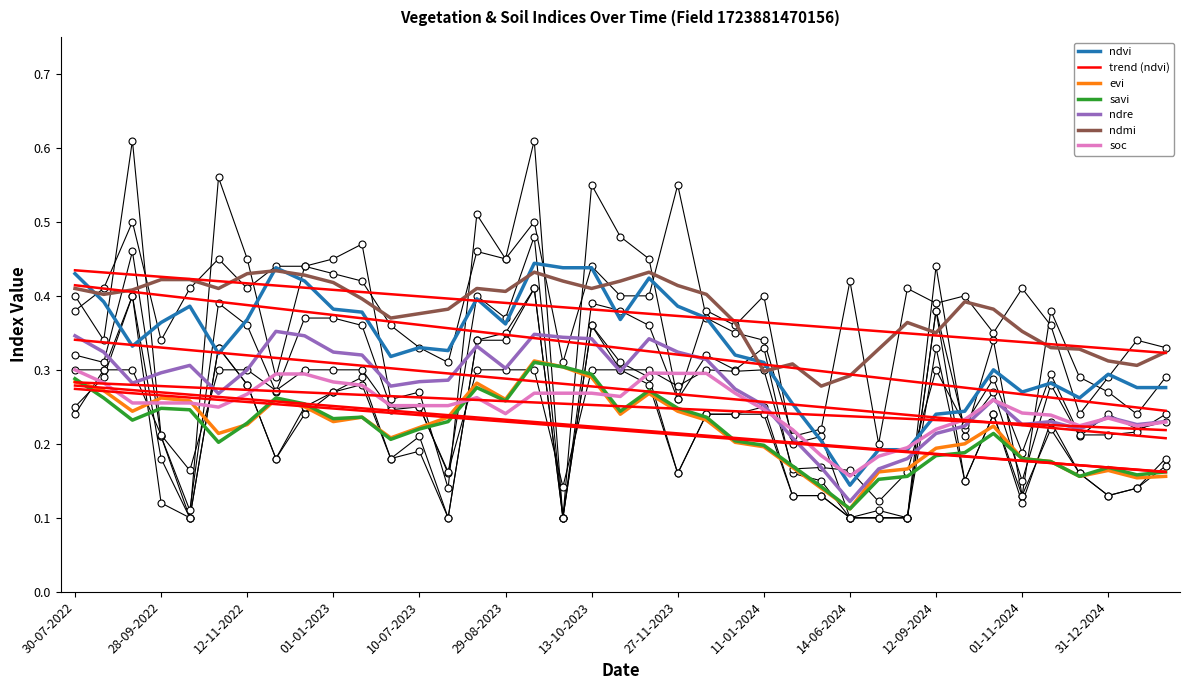

List the series in order of their peak value, highest first.

ndvi, ndmi, ndre, evi, savi, soc